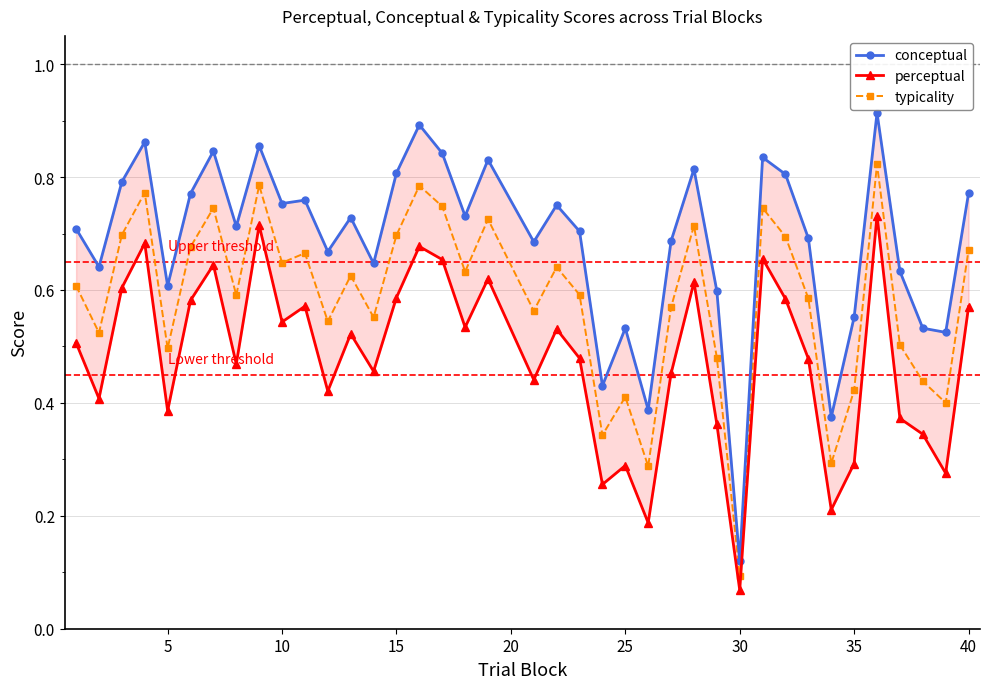

At which label does typicality reach its minimum?

30